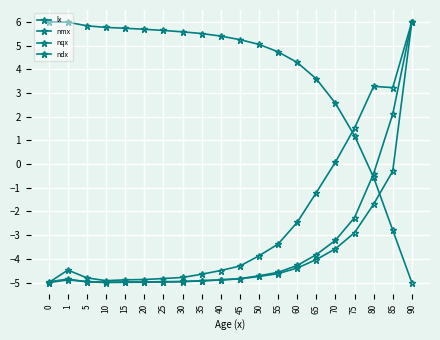

Is the value of nqx at 40 greater than the value of nmx at 1?

No